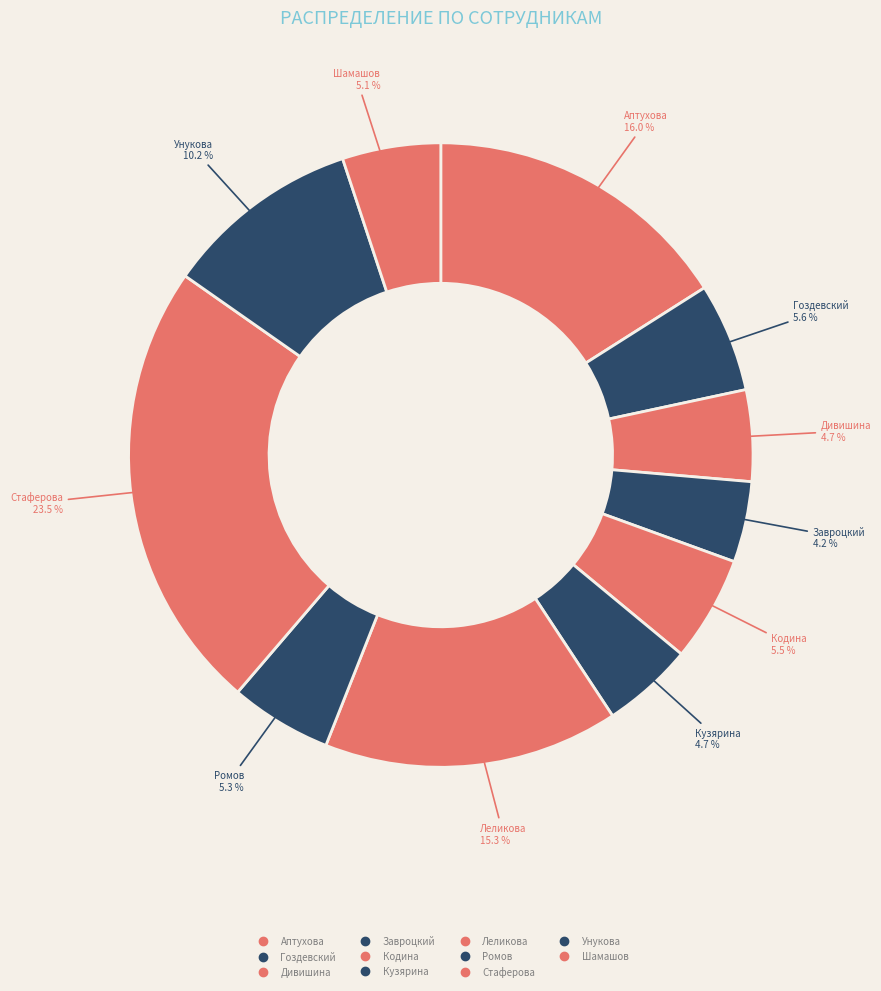

Is there any slice that represents more than half of the pie?

No